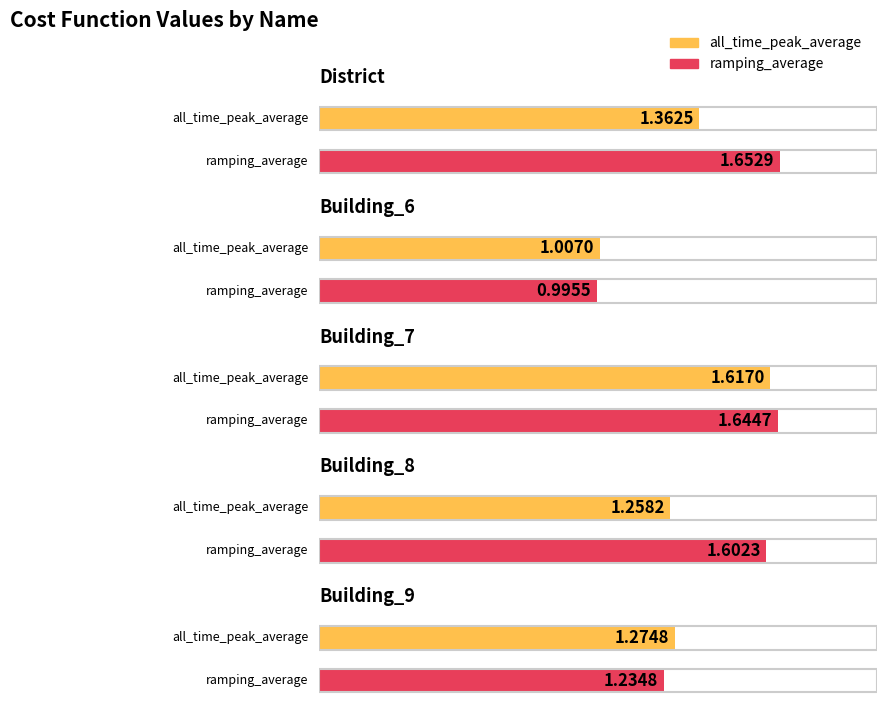

Which series has the widest spread of values?

ramping_average